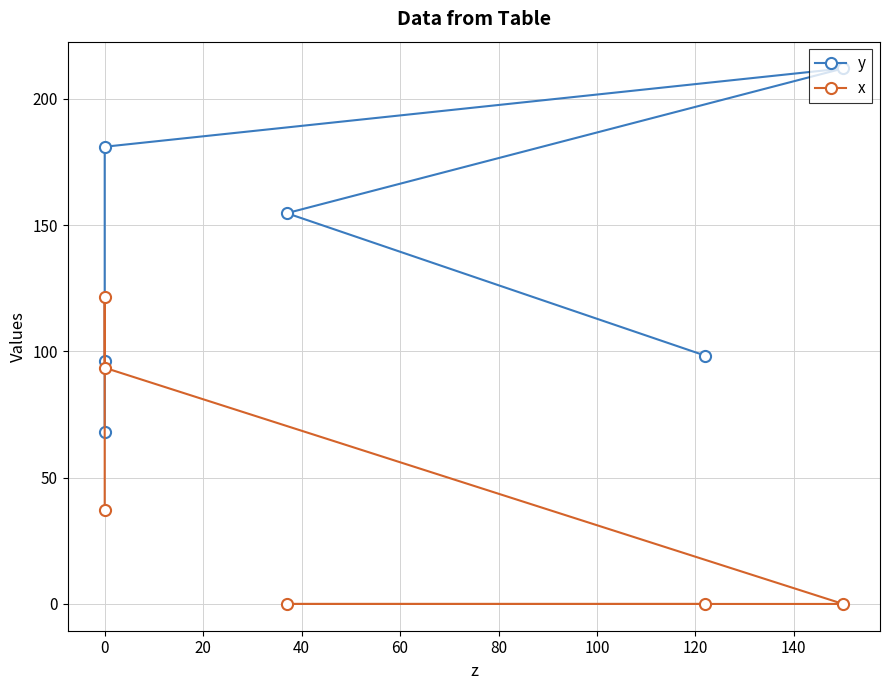

At how many categories does at least one series exceed 45?

6